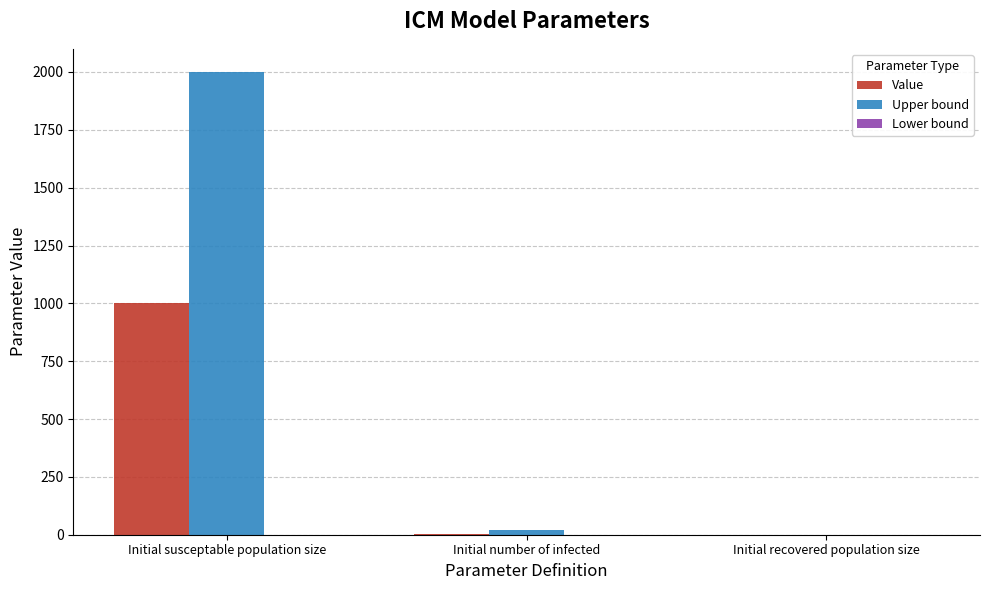

At which category does the chart reach its peak across all series?

Initial susceptable population size